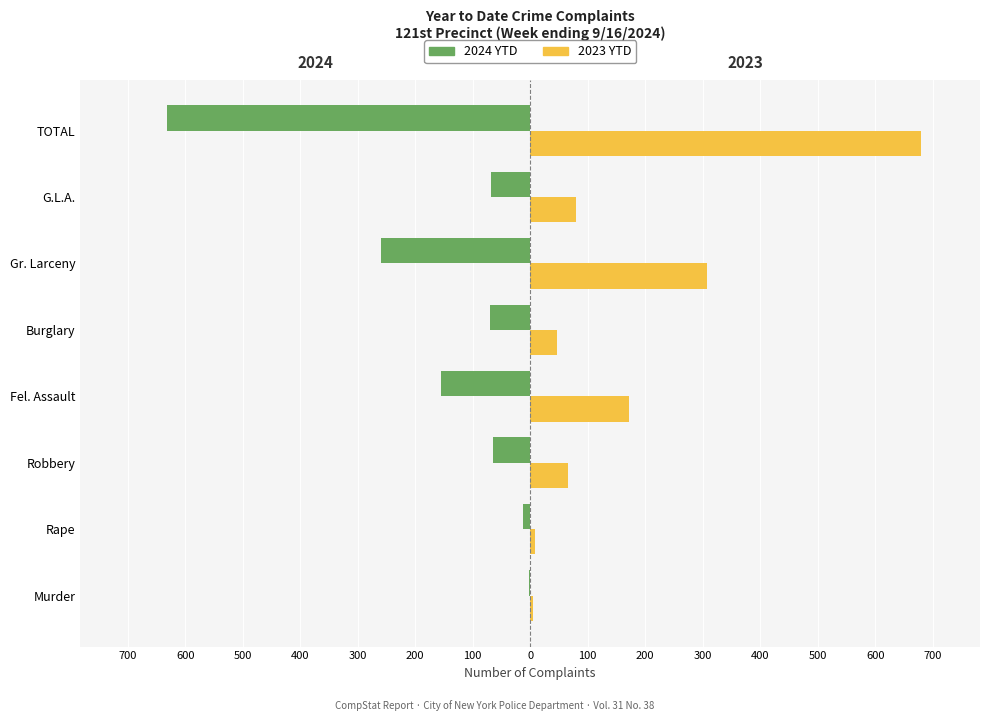

What are all the series names shown in the legend?

2024 YTD, 2023 YTD